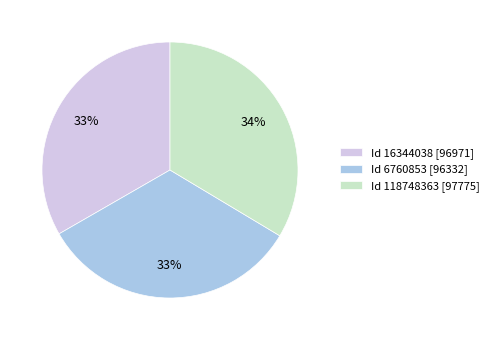

Do Id 6760853 [96332] and Id 16344038 [96971] together represent more than half of the pie?

Yes